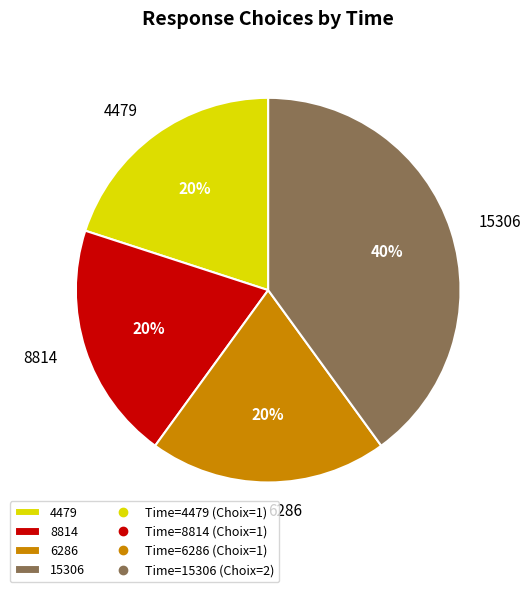

Count the number of slices in the pie.

4